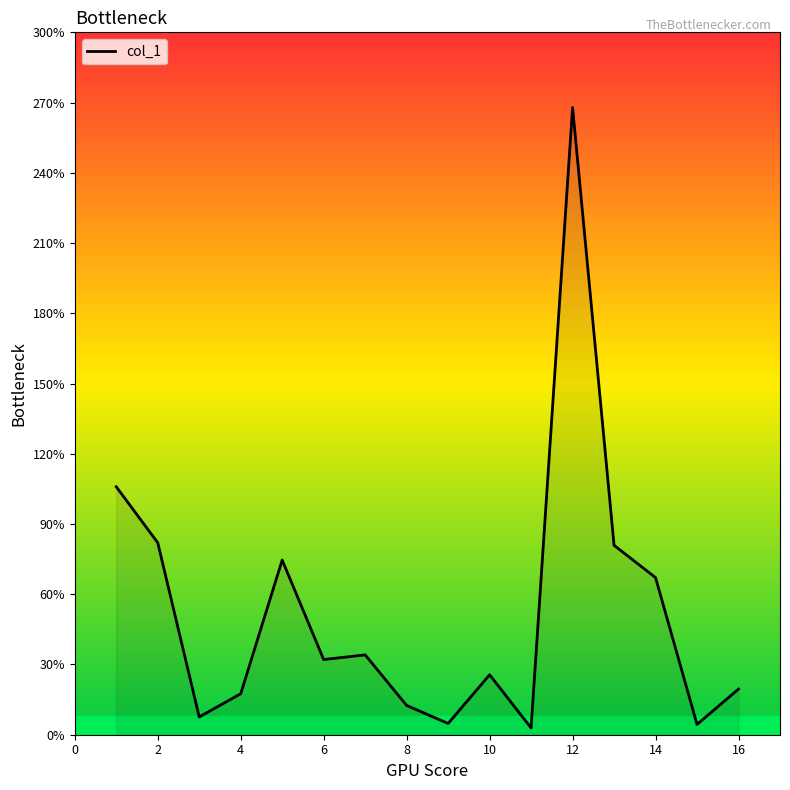

What is the greatest value displayed?

267.9